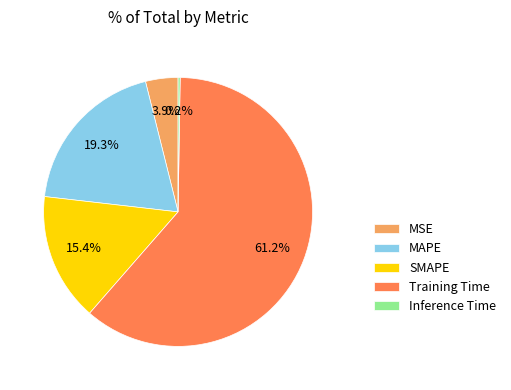

Is there any slice that represents more than half of the pie?

Yes